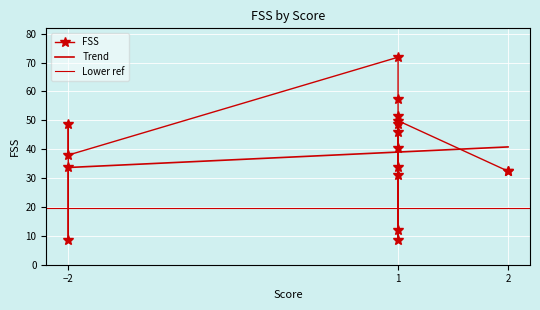

What is the difference between the maximum and minimum values?

63.4